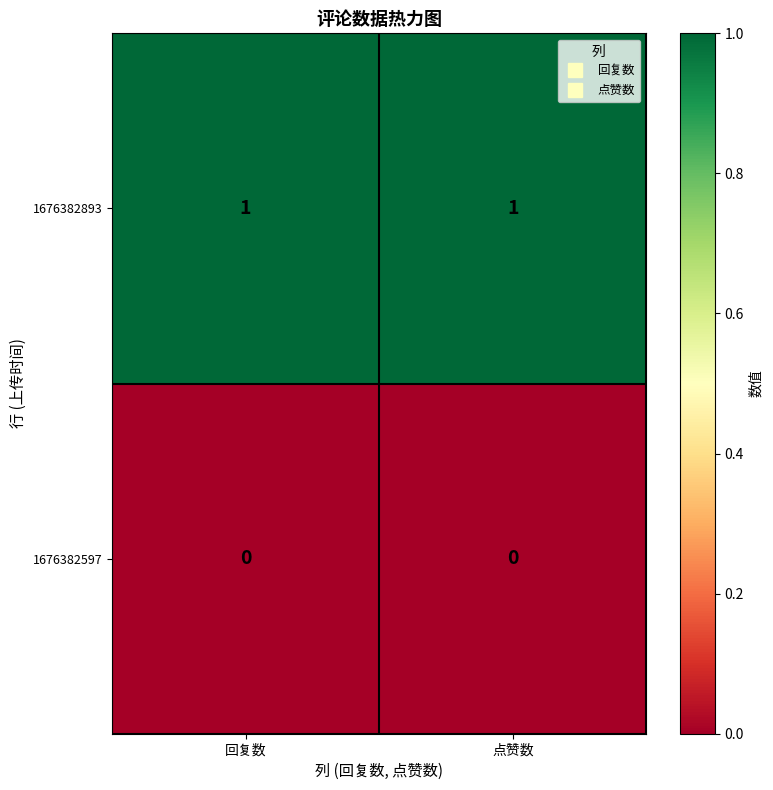

List the series in order of their peak value, highest first.

1676382893, 1676382597